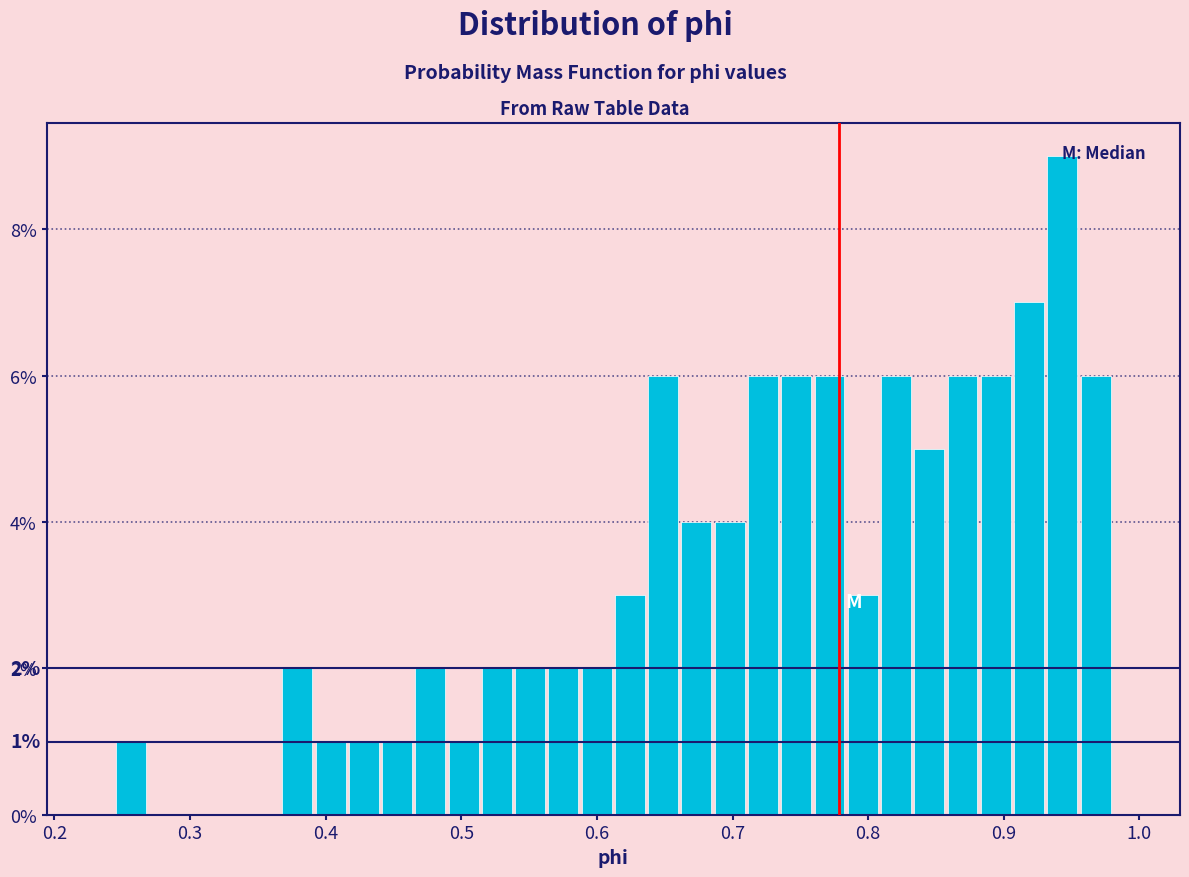

Read against the x-axis, roughly where is the centre of the tallest bar?

0.94